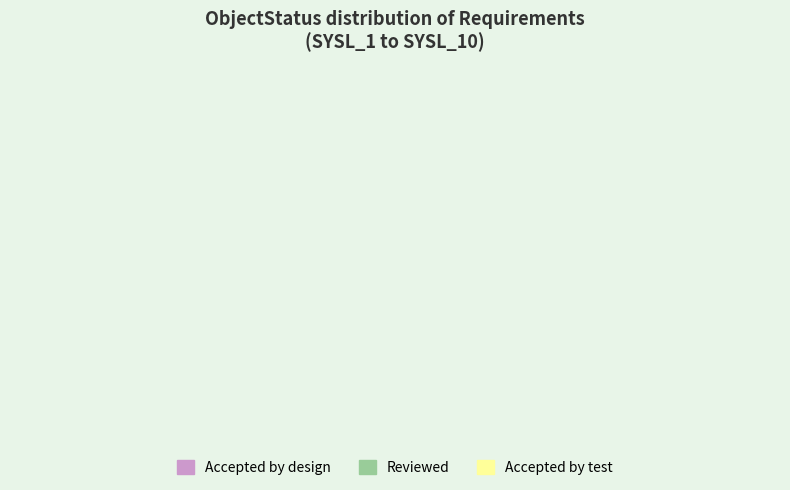

How many slices are in this pie chart?

3